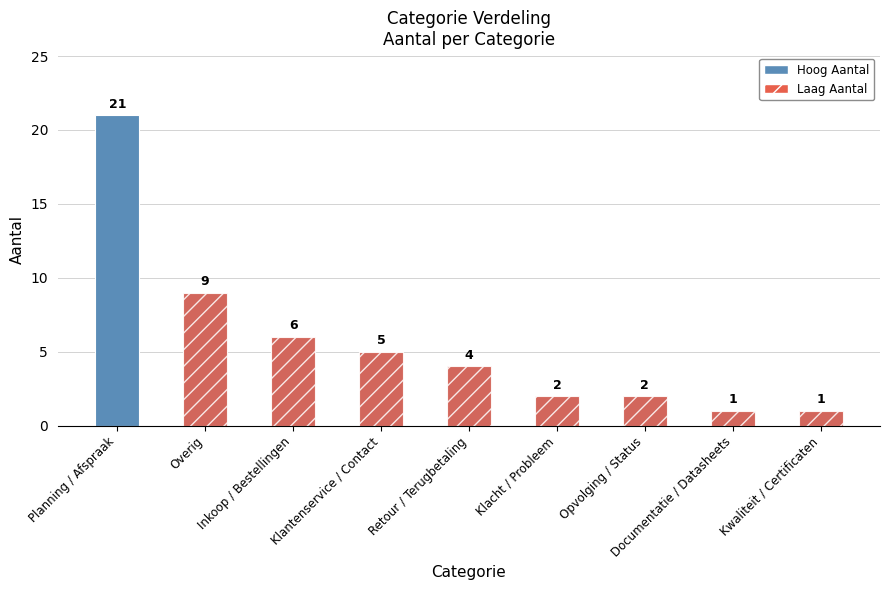

Where does the data first go above 4?

Planning / Afspraak